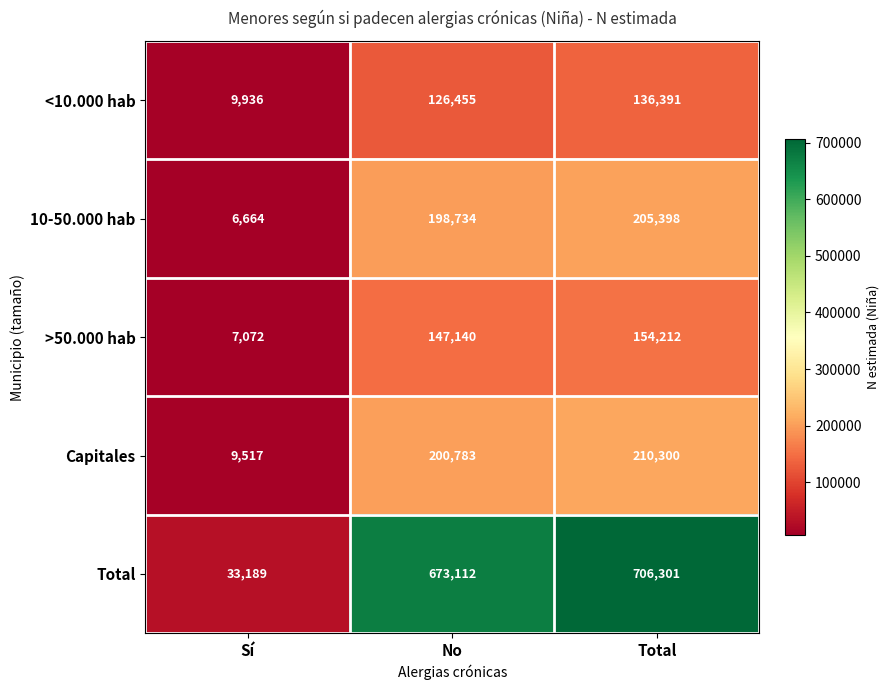

List the series in order of their peak value, highest first.

Total, Capitales, 10-50.000 hab, >50.000 hab, <10.000 hab